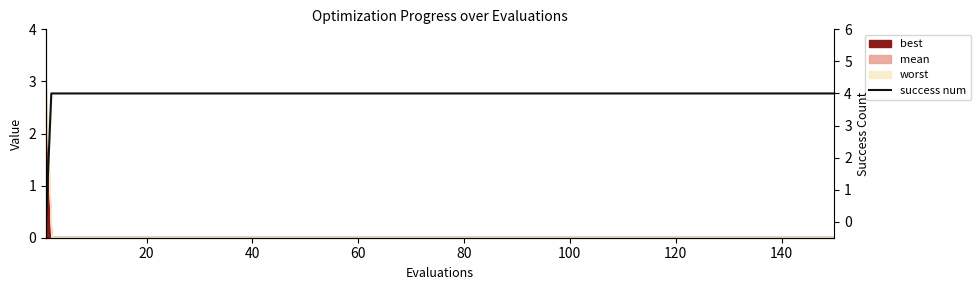

How many data points does each series have?

17